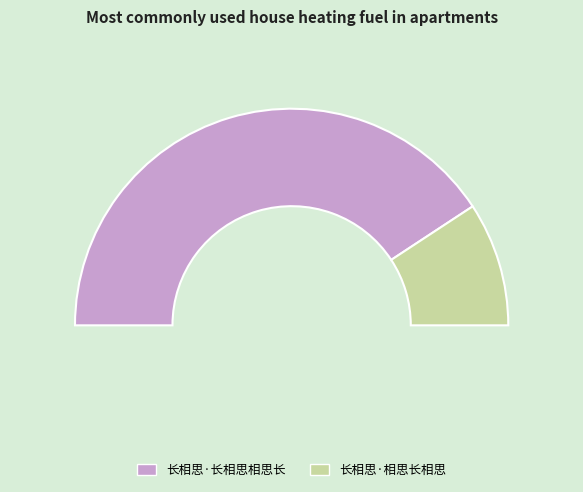

Which slice is the largest?

长相思·长相思相思长